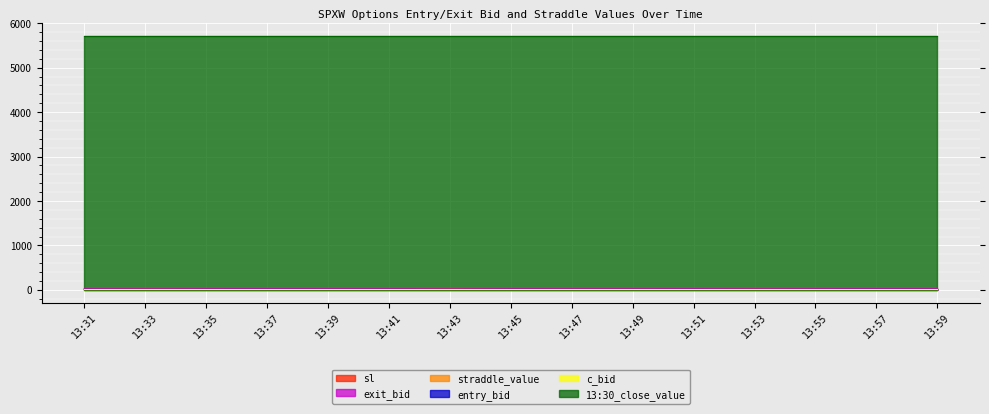

True or false: entry_bid and sl intersect in this chart.

False